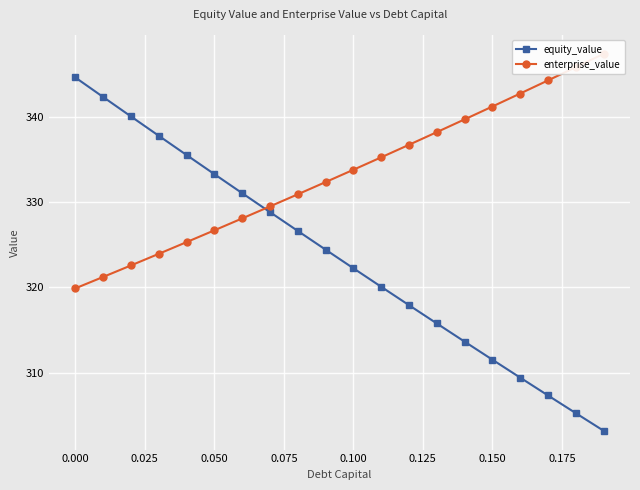

Does the chart display data point markers on the line(s)?

Yes